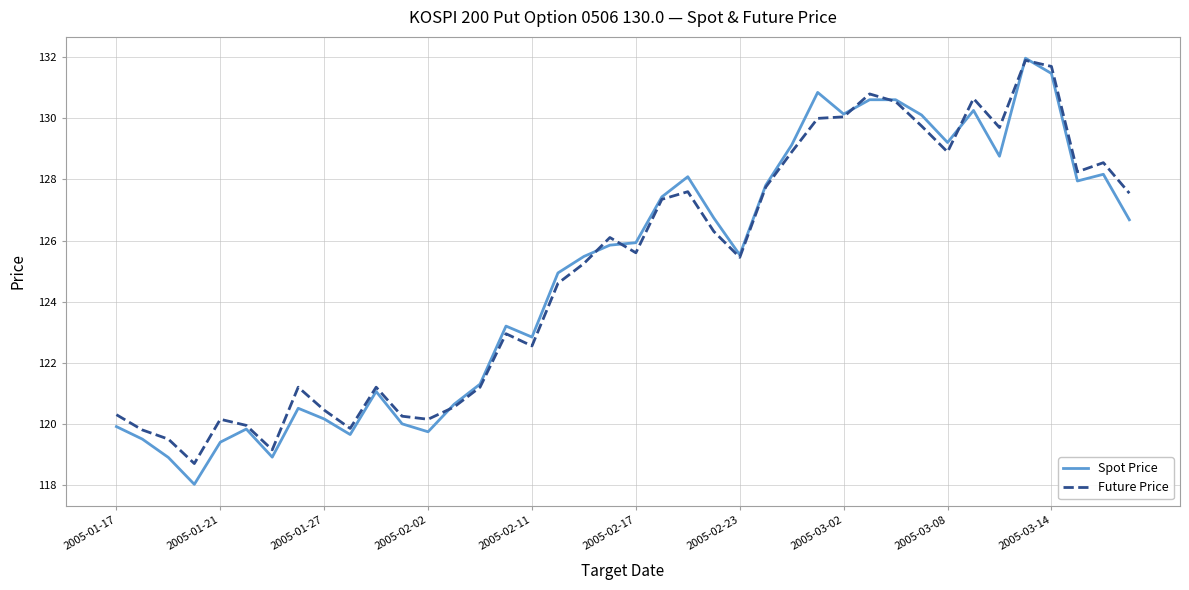

Which series has the widest spread of values?

Spot Price